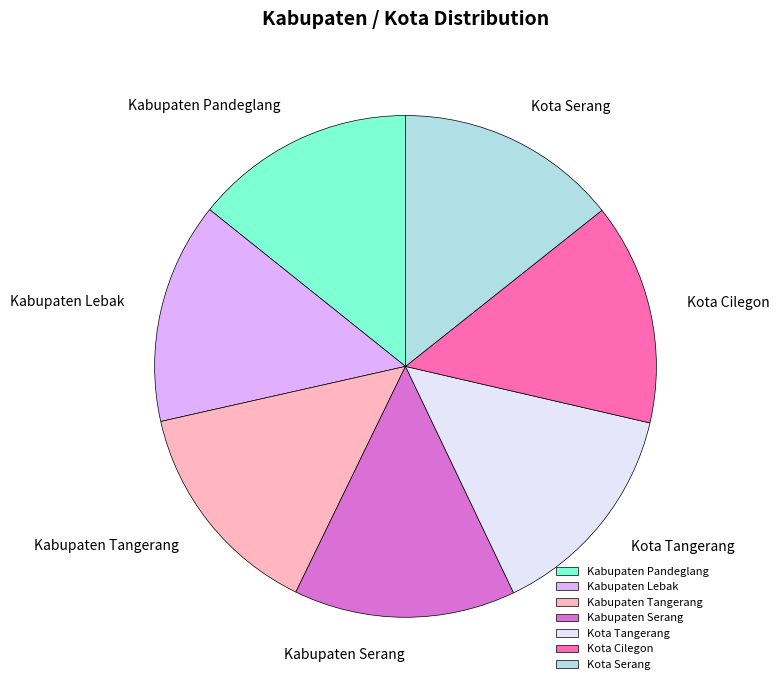

Approximately how many times larger is the value at Kabupaten Tangerang compared to Kabupaten Pandeglang?

1.0